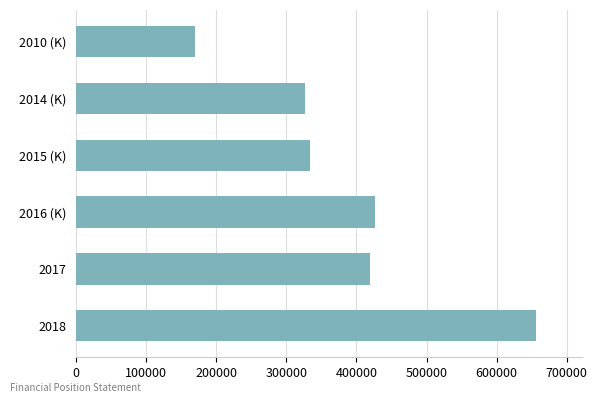

What is the maximum value shown in the chart?

656497